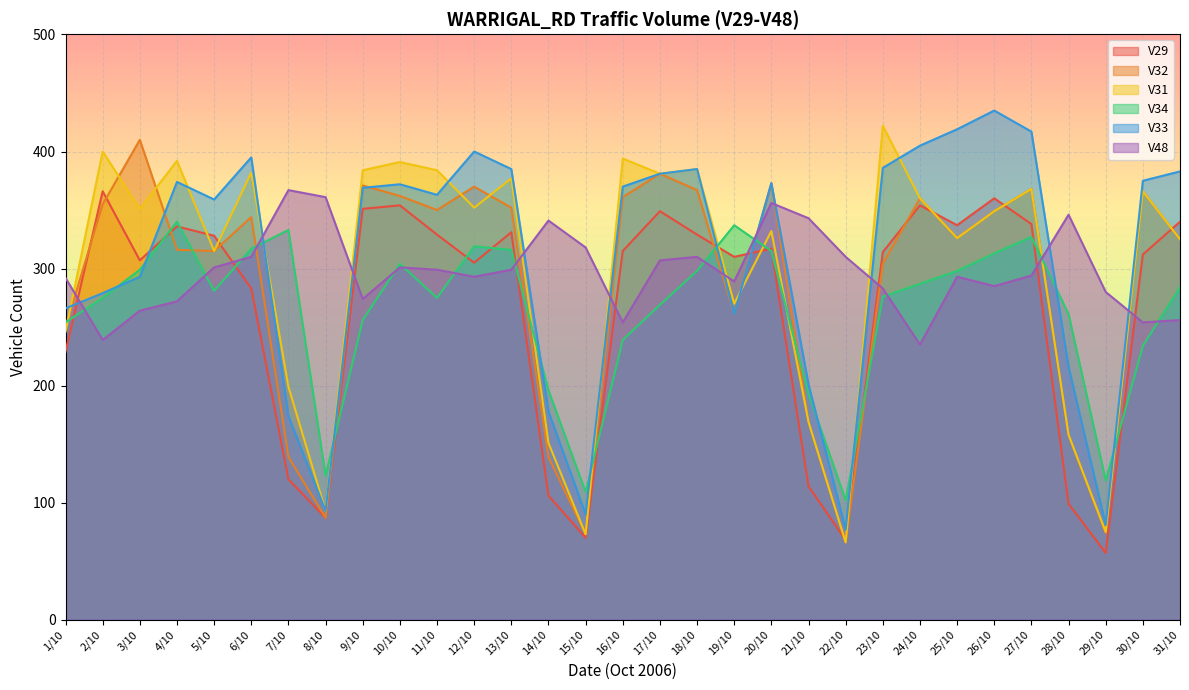

How many intersections are there between V48 and V33?

11